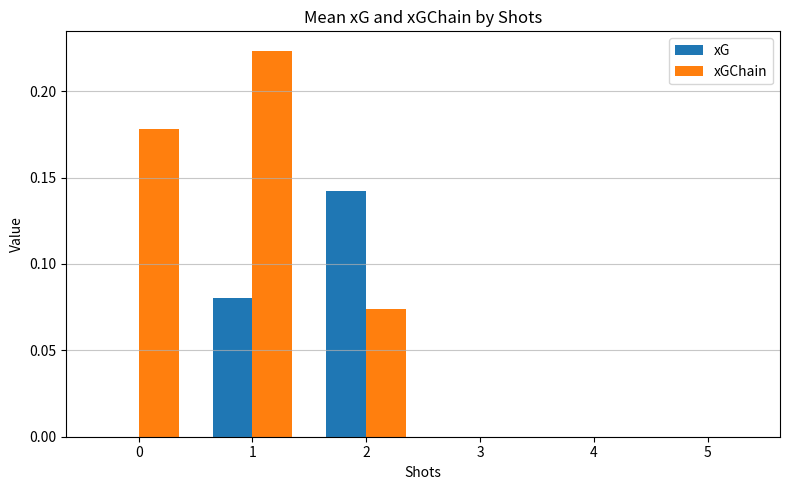

Which series has the largest range (max minus min)?

xGChain